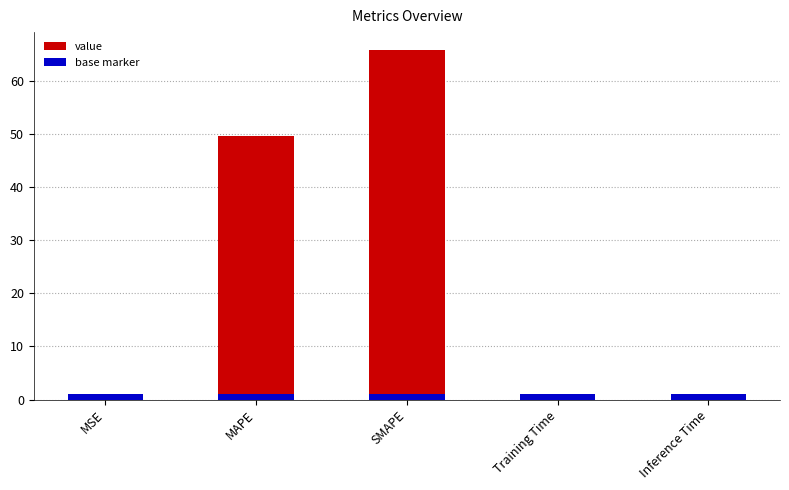

At which category does the chart reach its peak across all series?

SMAPE